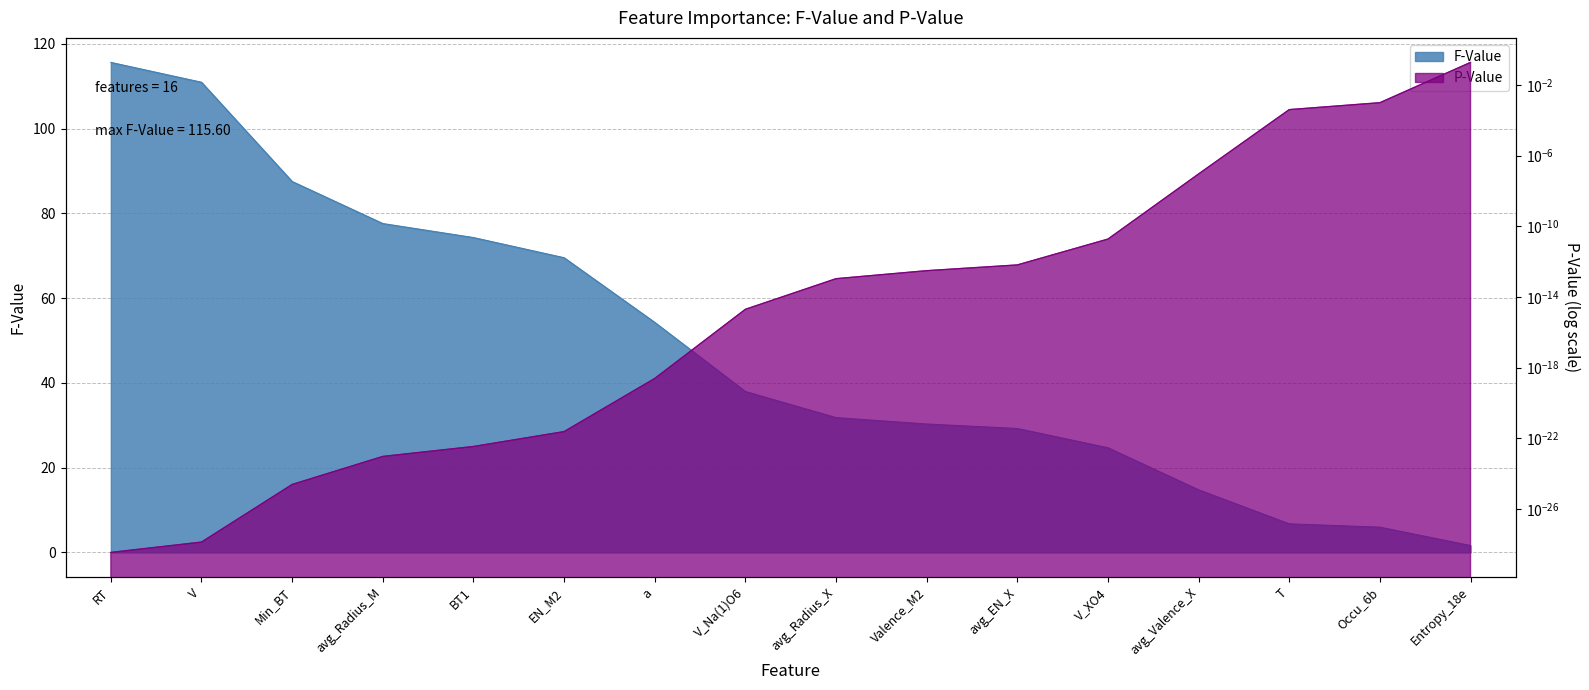

What is the total value across all series at avg_Radius_M?

77.6